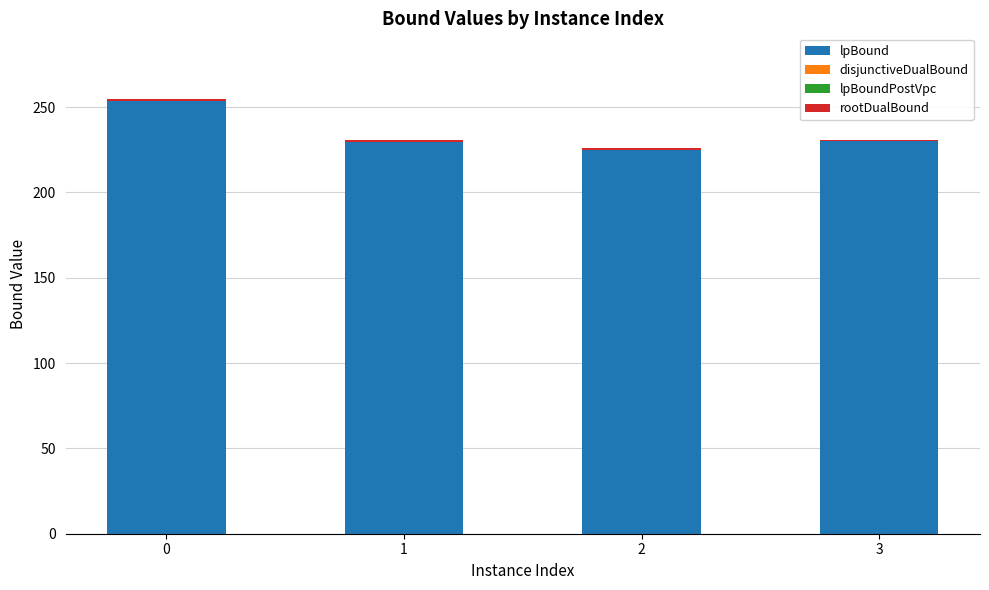

Are the bars grouped side by side (vs. stacked)?

No